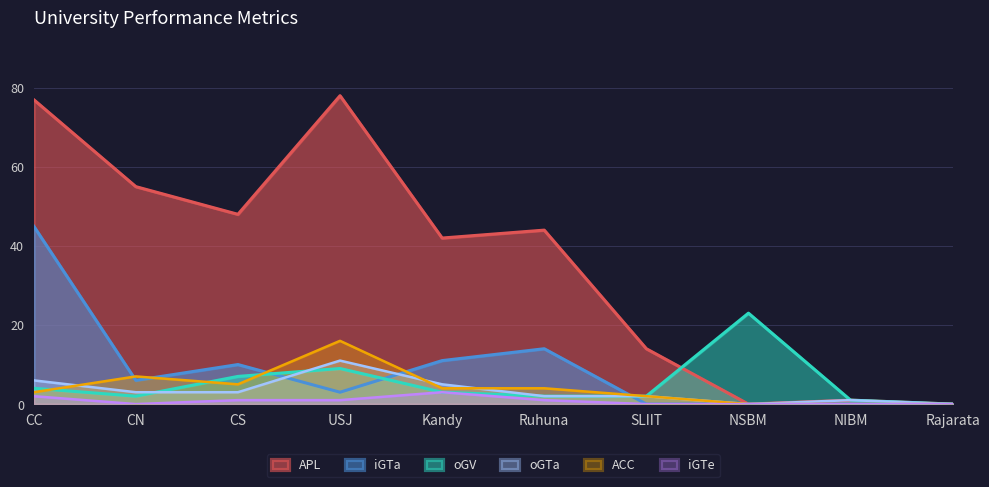

Which category has the lowest value in the iGTe series?

CN